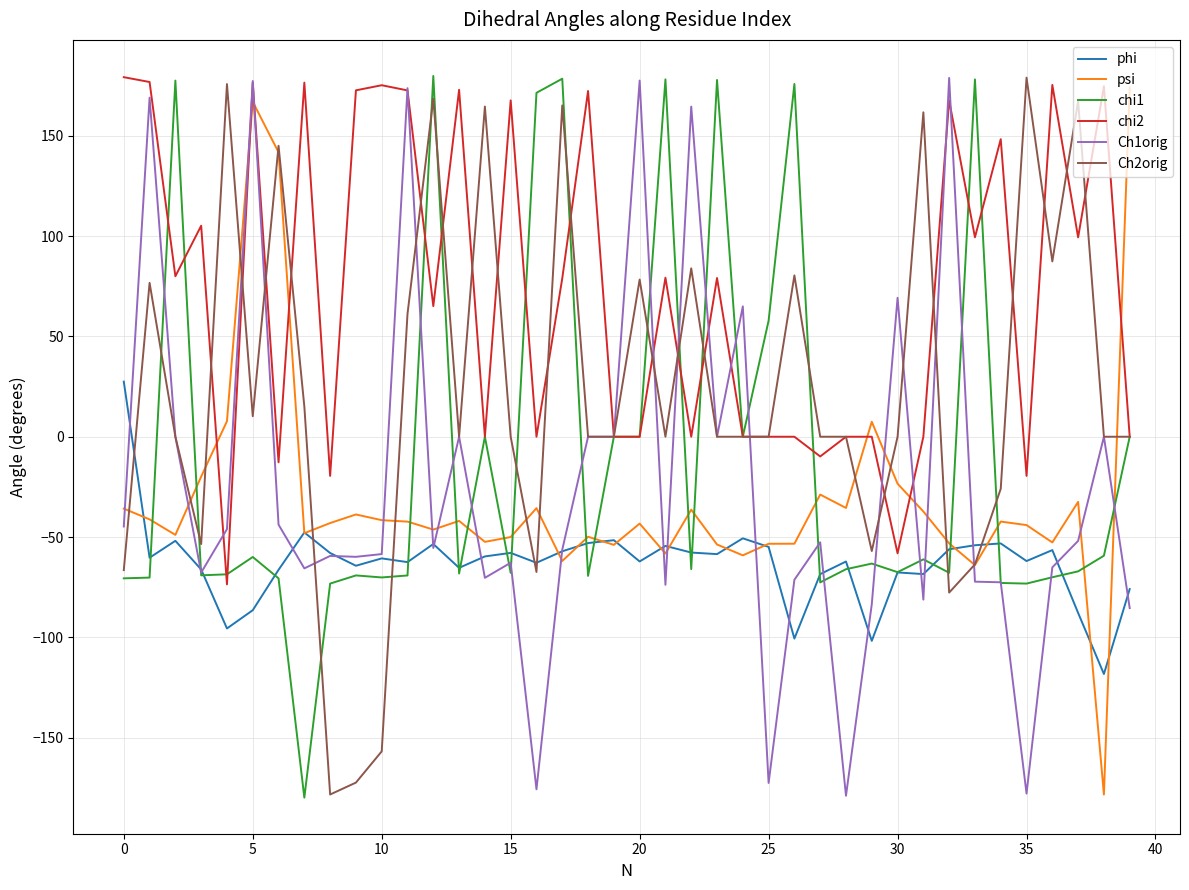

True or false: phi and chi2 cross at least once.

False